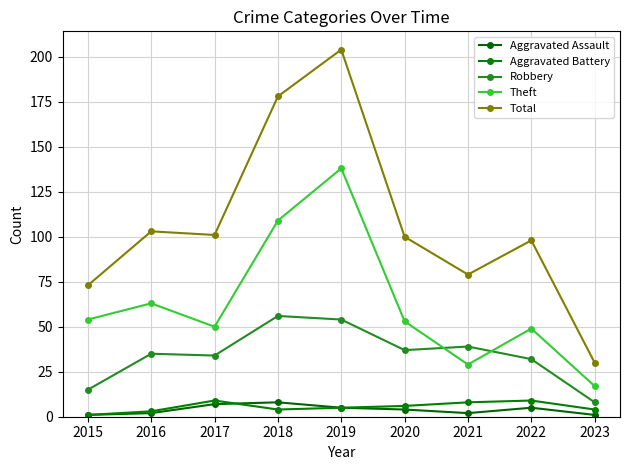

True or false: Total has more than 0 points higher than both neighbors.

True